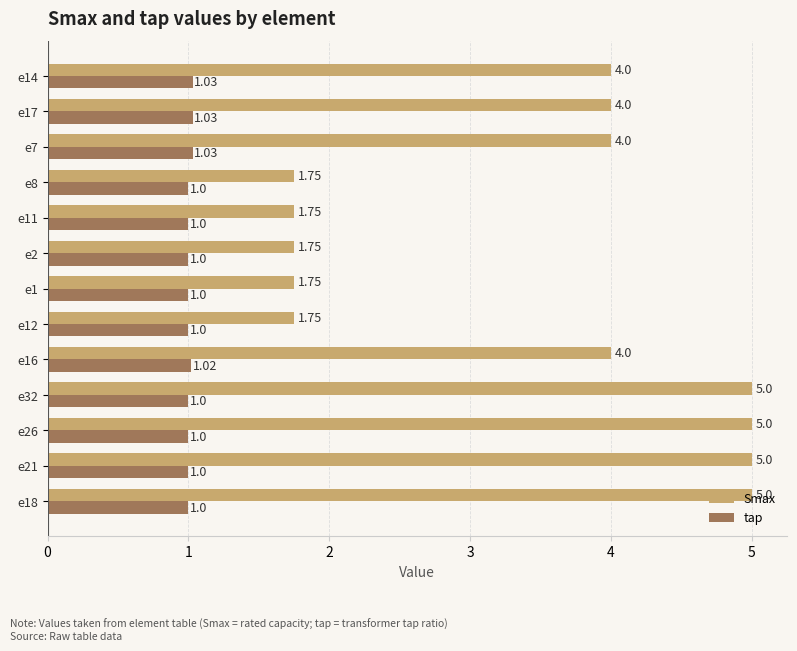

How many data points in Smax are less than 4?

5